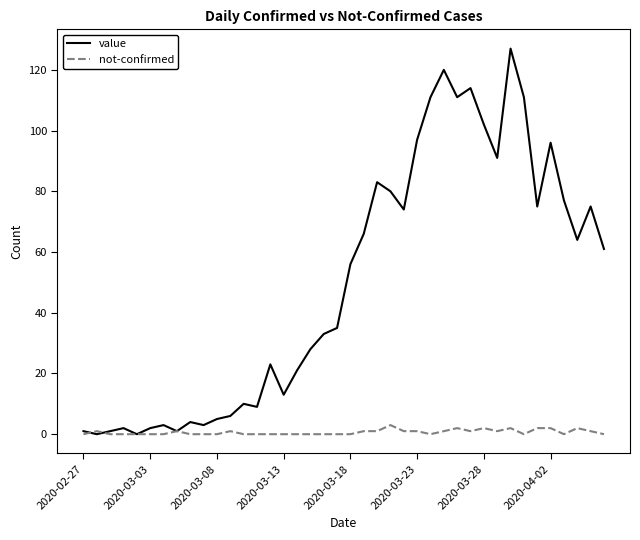

Which series has the widest spread of values?

value